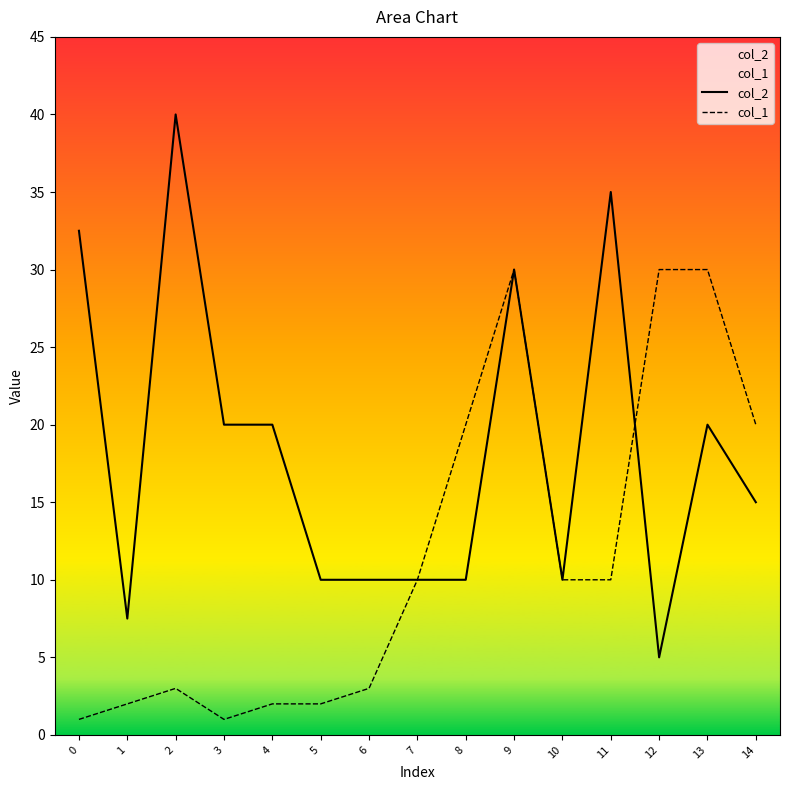

Rank the series by their average value, from highest to lowest.

col_2, col_1